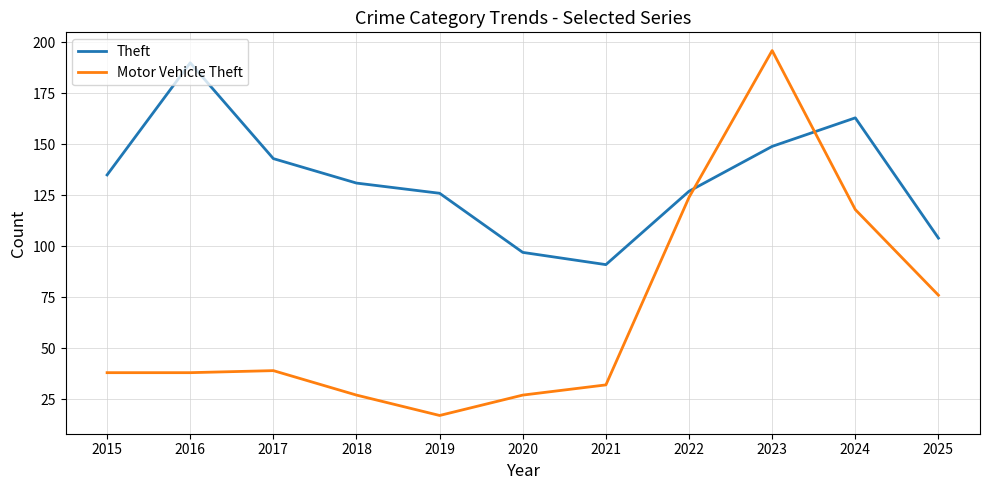

Rank the series by their average value, from highest to lowest.

Theft, Motor Vehicle Theft